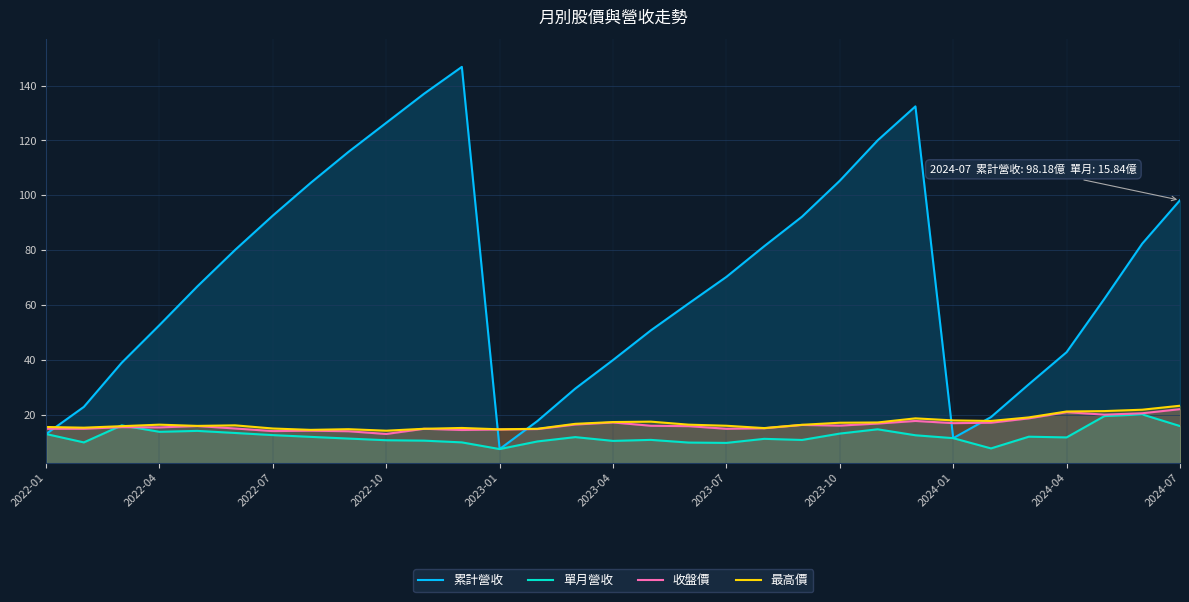

True or false: 單月營收 and 累計營收 intersect in this chart.

False